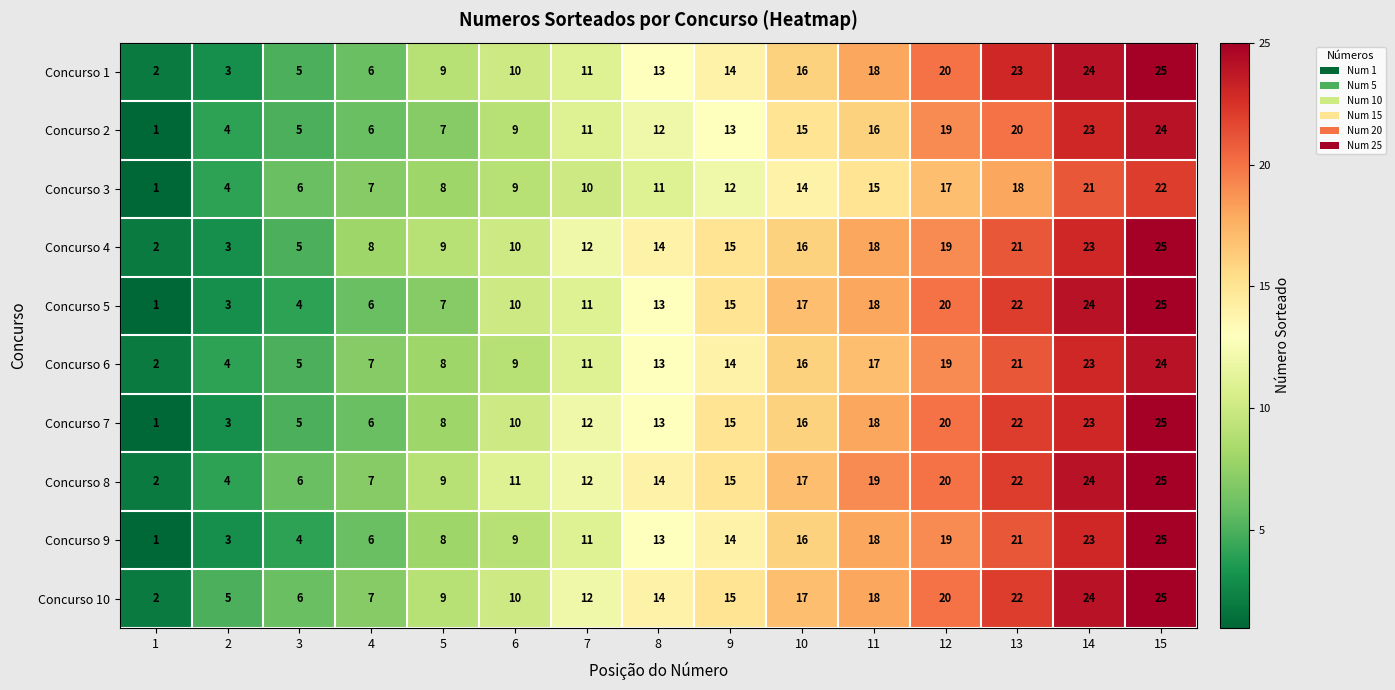

What is the smallest value displayed?

1